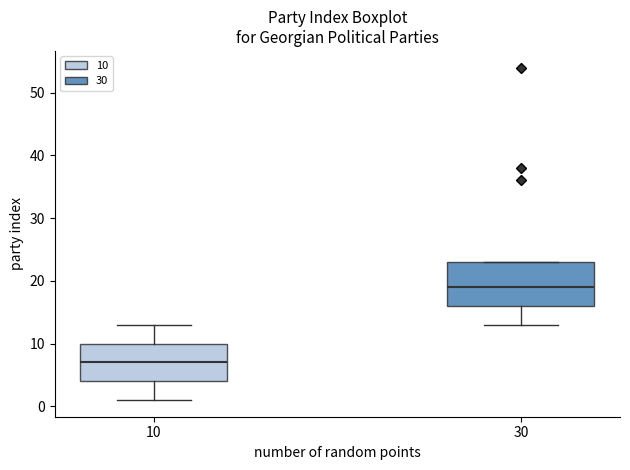

Which box has the highest median line?

30